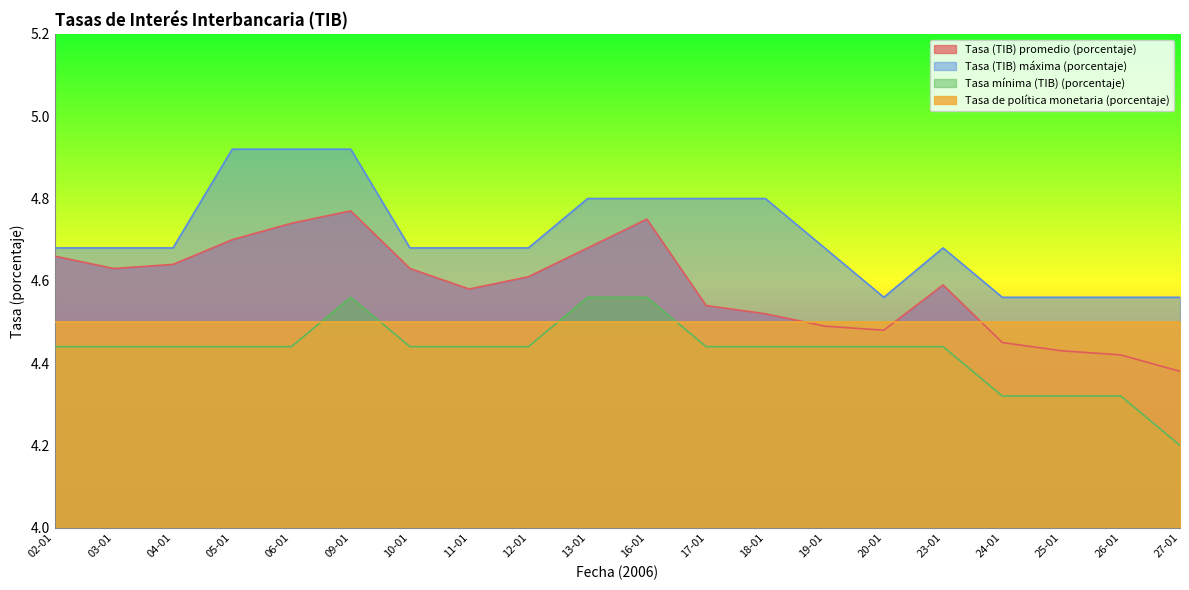

List the series in order of their peak value, lowest first.

Tasa de política monetaria (porcentaje), Tasa mínima (TIB) (porcentaje), Tasa (TIB) promedio (porcentaje), Tasa (TIB) máxima (porcentaje)